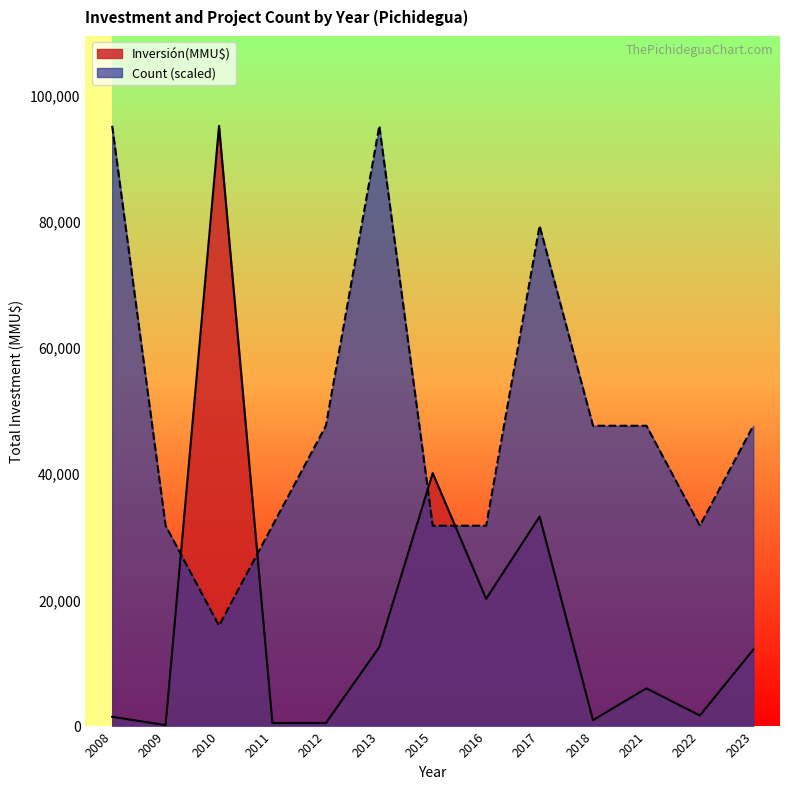

What is the total value across all series at 2010?

110833.3